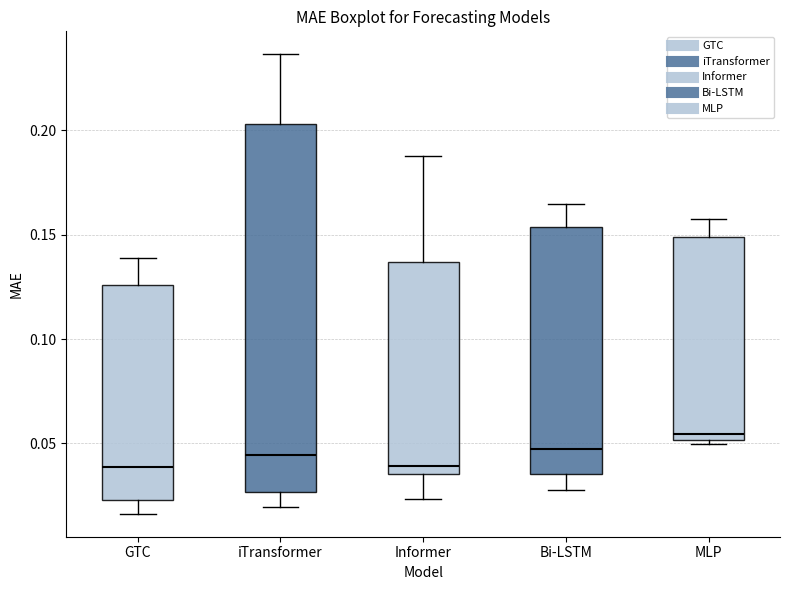

Reading left to right, read every box against the y-axis: the position of its median line, the range the box covers, and the ends of its whiskers. The values are not printed on the chart, so give them approximately, as read against the axis.

GTC: median 0.040, box 0.025 to 0.125, whiskers 0.015 to 0.140
iTransformer: median 0.045, box 0.025 to 0.205, whiskers 0.020 to 0.235
Informer: median 0.040, box 0.035 to 0.135, whiskers 0.025 to 0.190
Bi-LSTM: median 0.045, box 0.035 to 0.155, whiskers 0.025 to 0.165
MLP: median 0.055, box 0.050 to 0.150, whiskers 0.050 (just below the box's lower edge) to 0.160